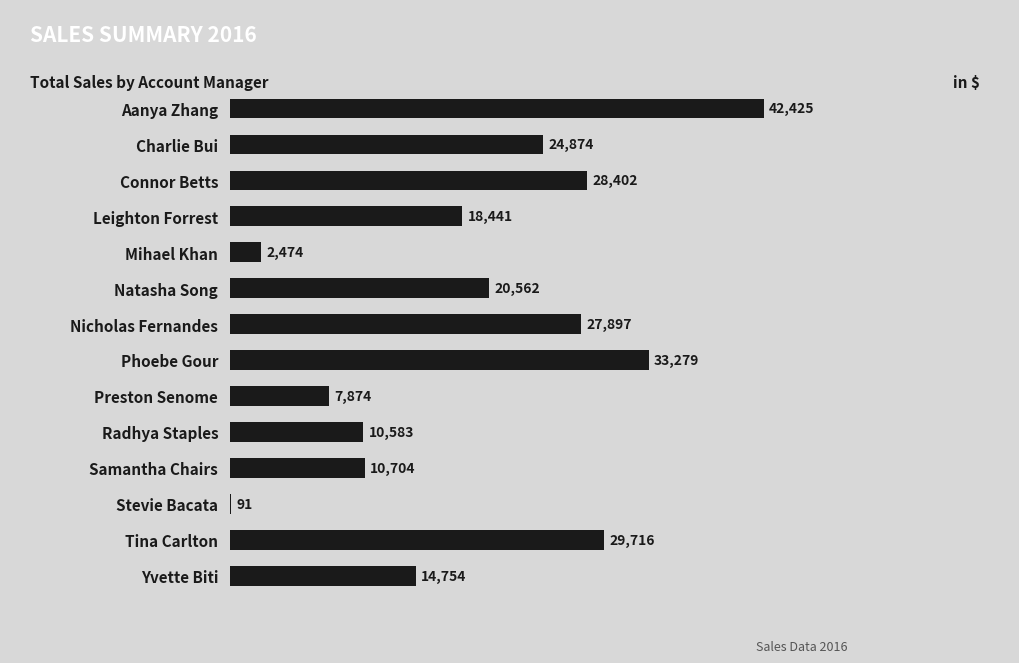

What is the approximate value at Nicholas Fernandes?

27896.9